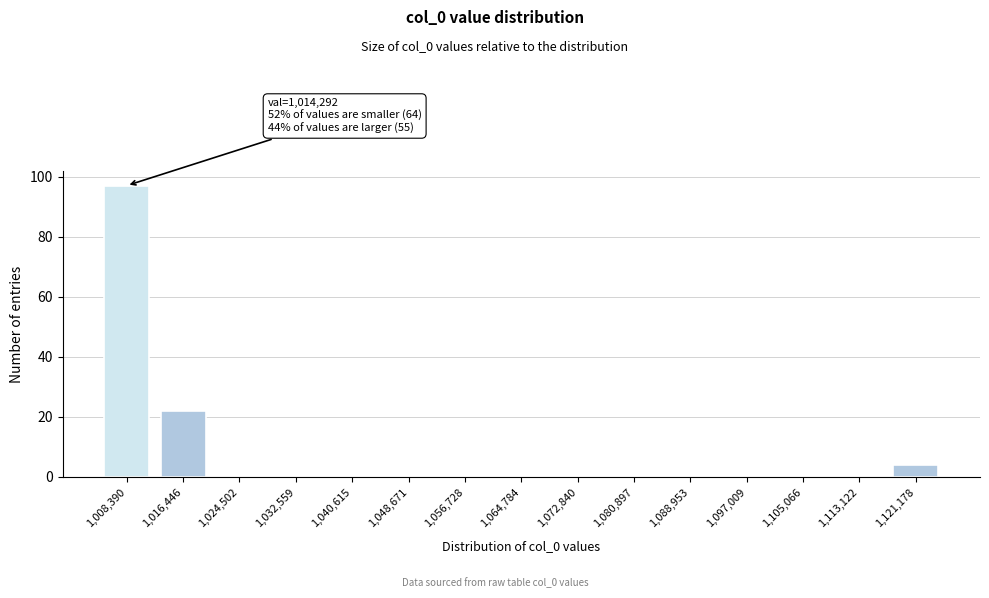

Reading right to left, what are all the values shown in this chart?

1,121,178=4	1,113,122=0	1,105,066=0	1,097,009=0	1,088,953=0	1,080,897=0	1,072,840=0	1,064,784=0	1,056,728=0	1,048,671=0	1,040,615=0	1,032,559=0	1,024,502=0	1,016,446=22	1,008,390=97